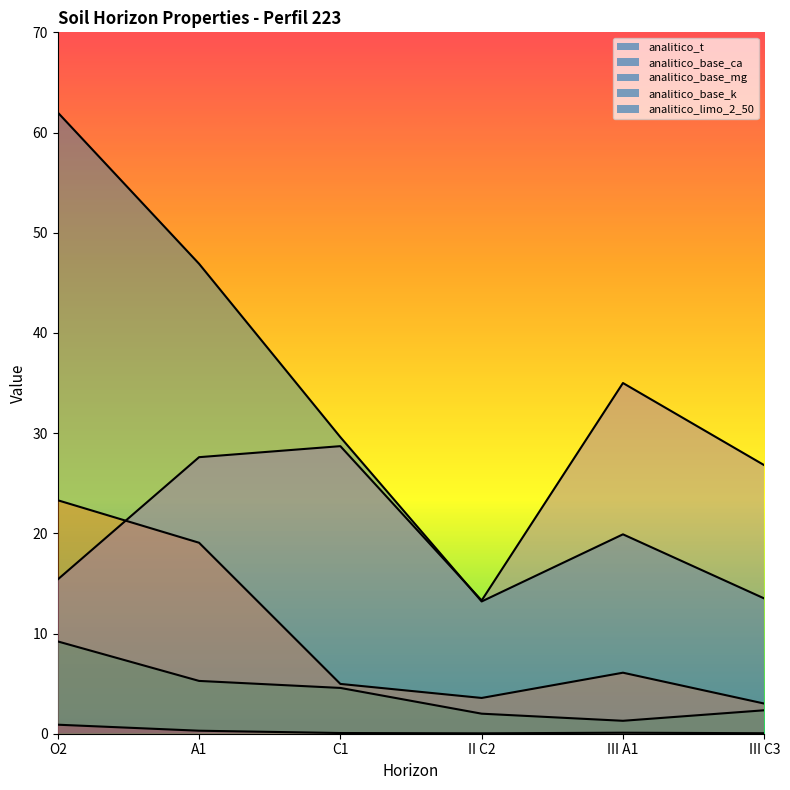

At how many categories does at least one series exceed 51?

1